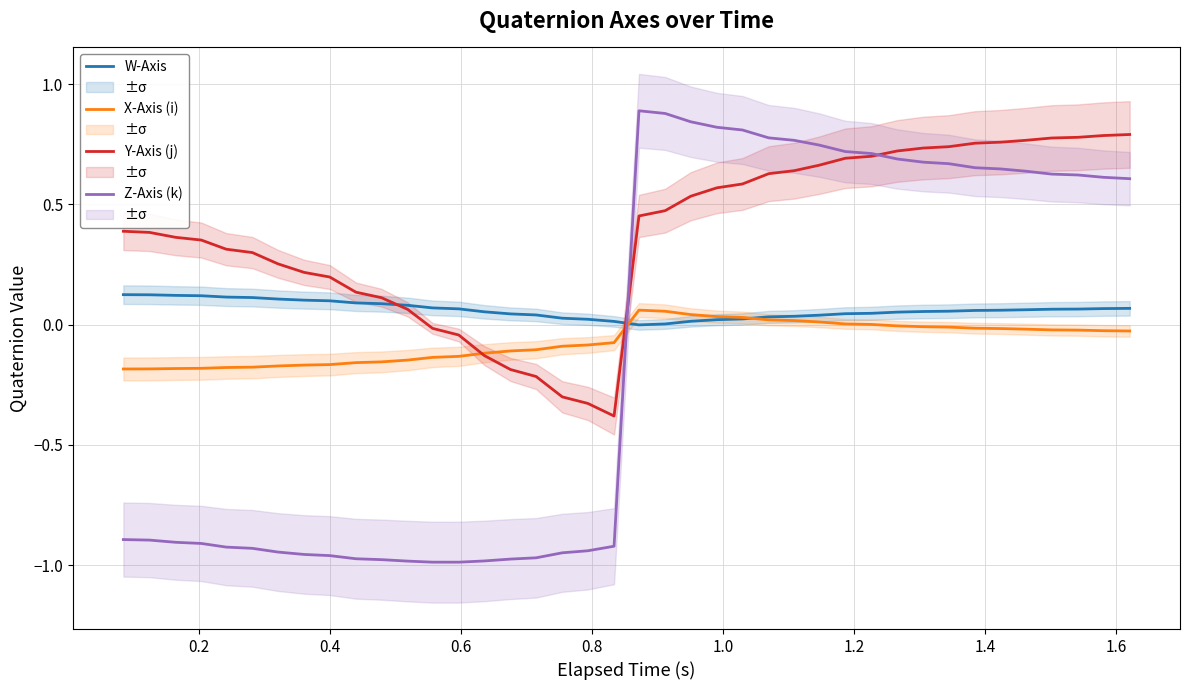

What is the minimum value for Y-Axis (j)?

-0.4